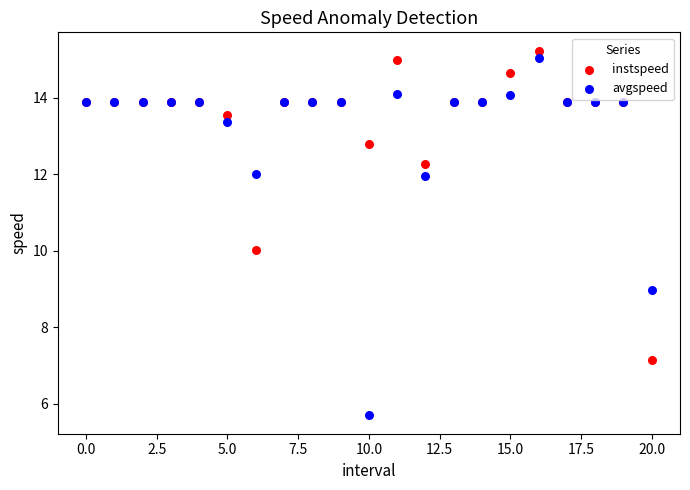

Which series reaches the minimum Y coordinate?

avgspeed